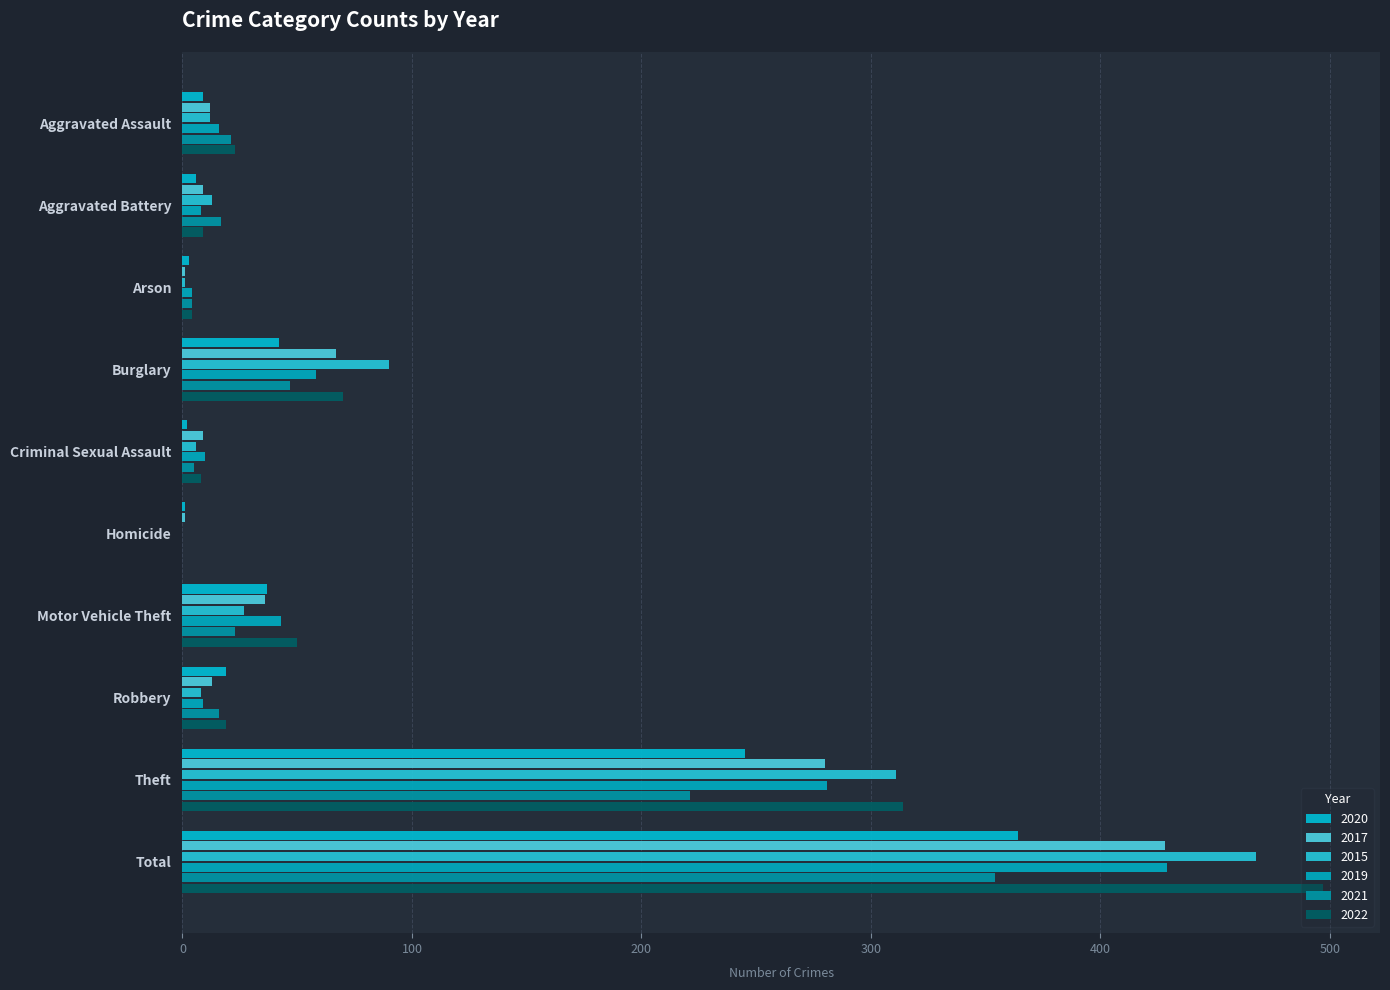

Rank the categories by 2020 value from highest to lowest.

Total, Theft, Burglary, Motor Vehicle Theft, Robbery, Aggravated Assault, Aggravated Battery, Arson, Criminal Sexual Assault, Homicide